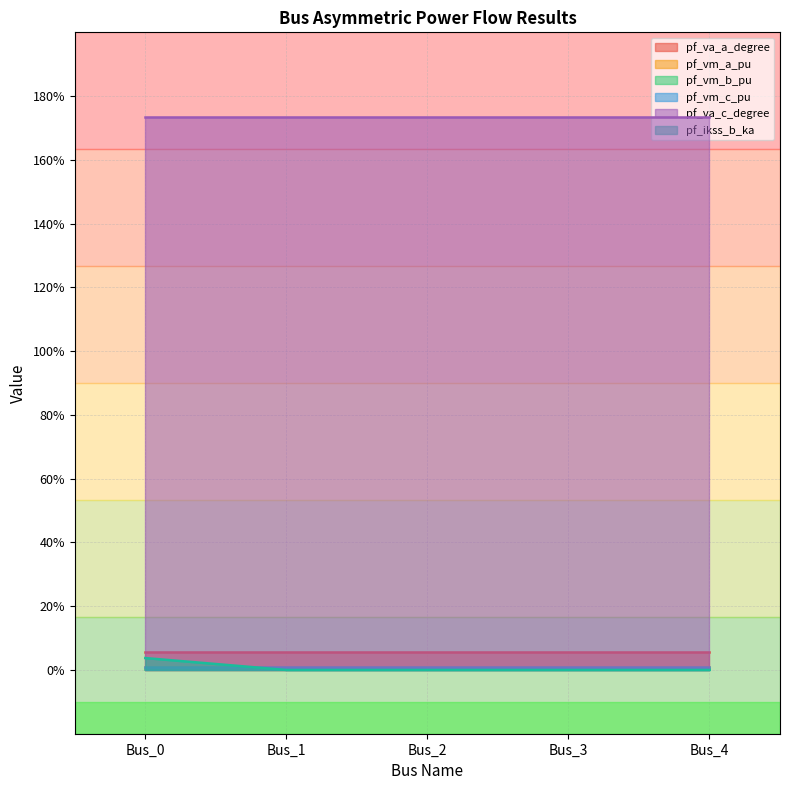

The pf_ikss_b_ka series shows 0.0 at Bus_1. True or false?

True